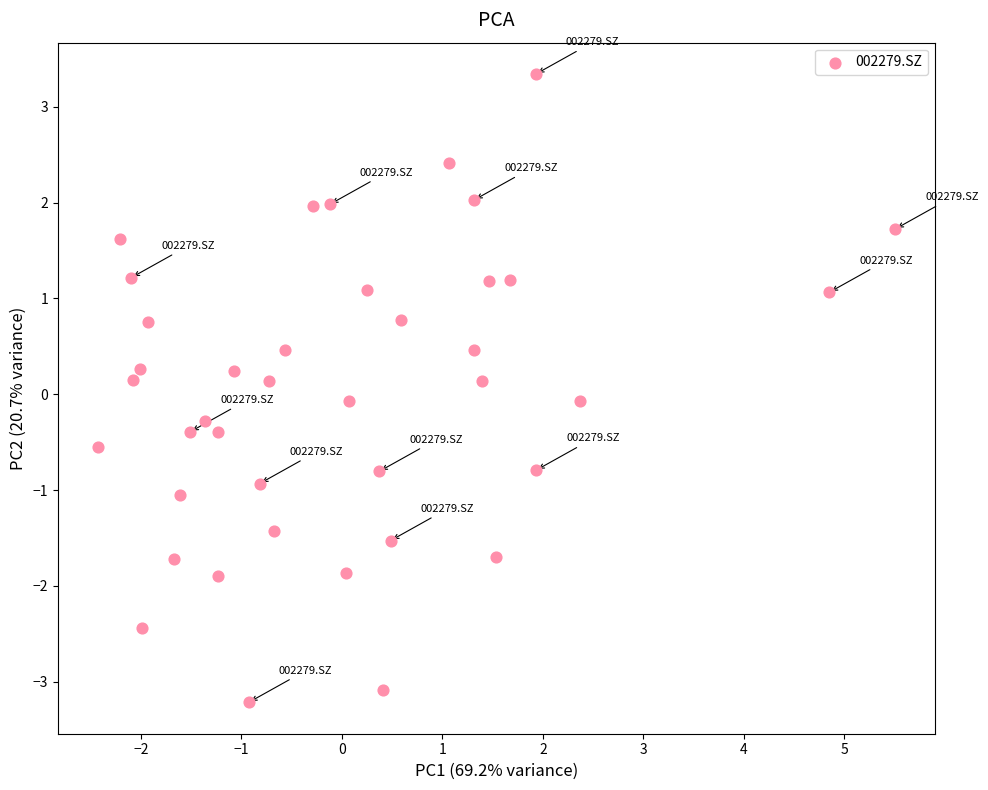

What is the range of X values (max minus min)?

7.9